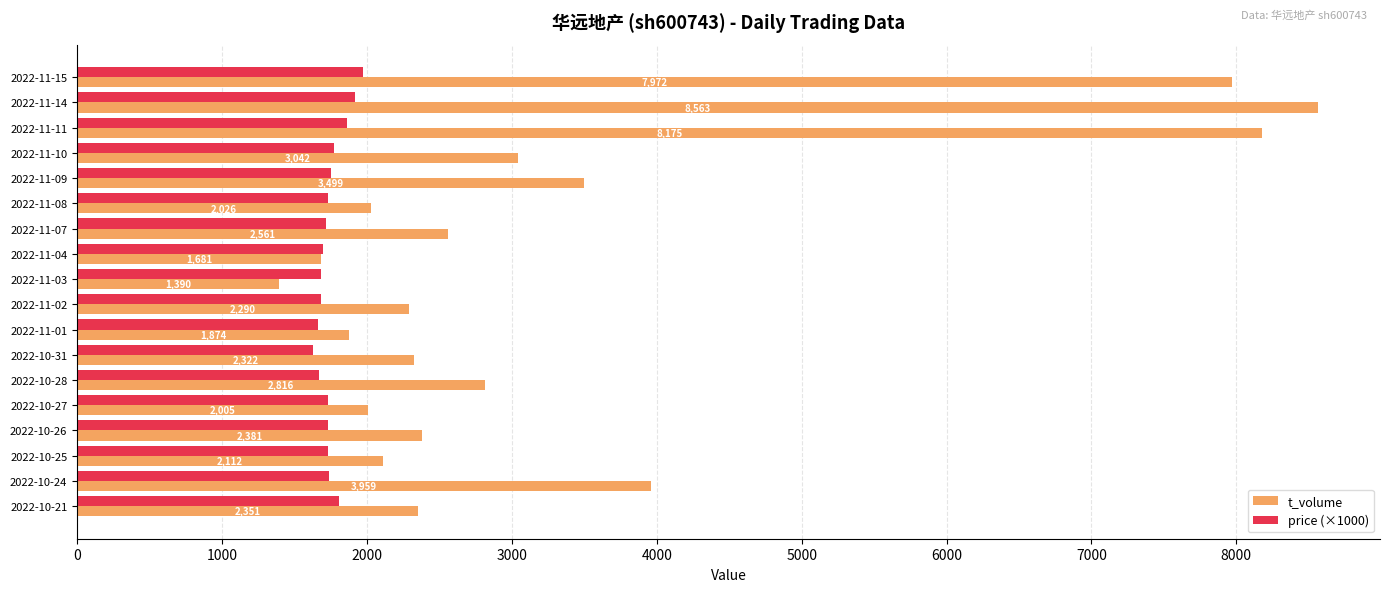

What are all the series names shown in the legend?

t_volume, price (×1000)